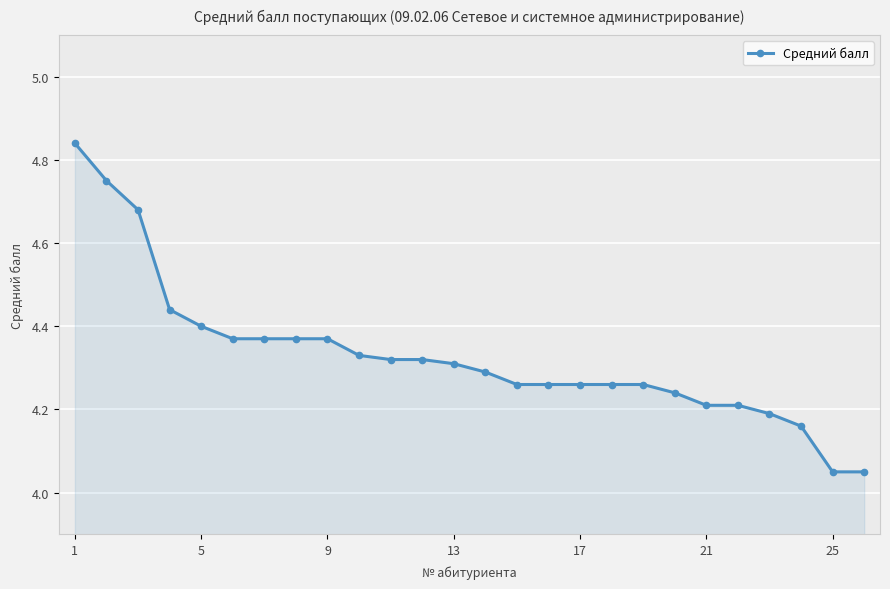

What is the difference between the second highest and minimum values?

0.7